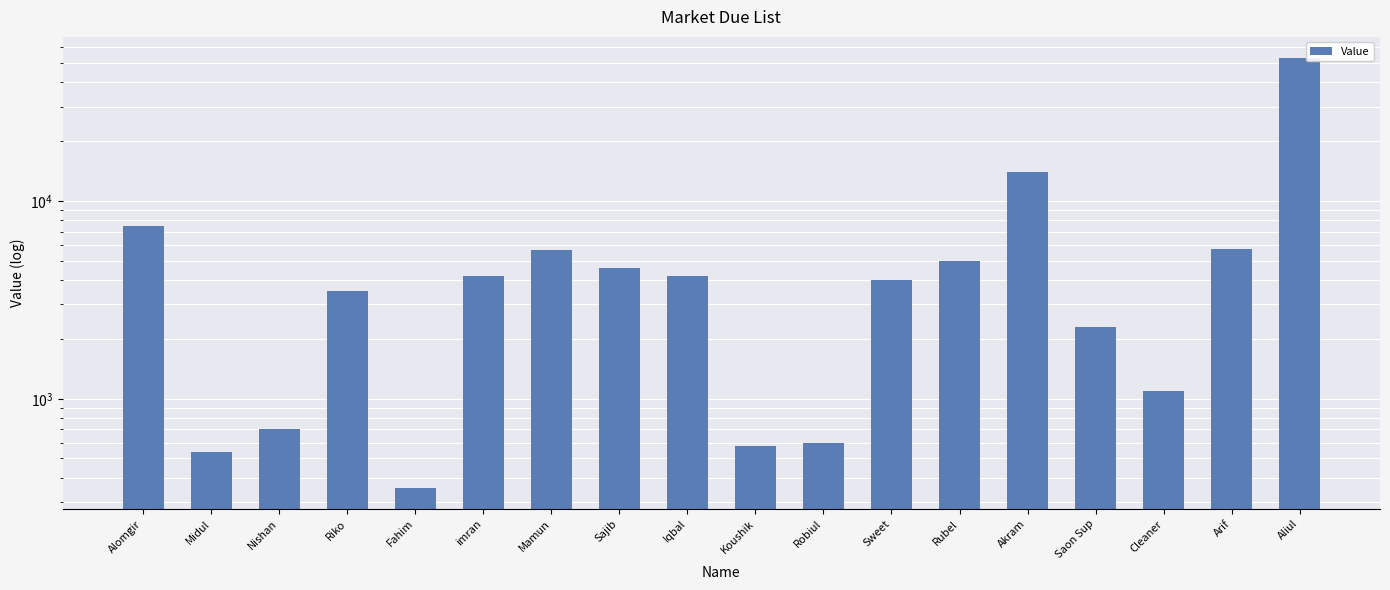

List the labels in order of value, largest first.

Aliul, Akram, Alomgir, Arif, Mamun, Rubel, Sajib, imran, Iqbal, Sweet, Riko, Saon Sup, Cleaner, Nishan, Robiul, Koushik, Midul, Fahim